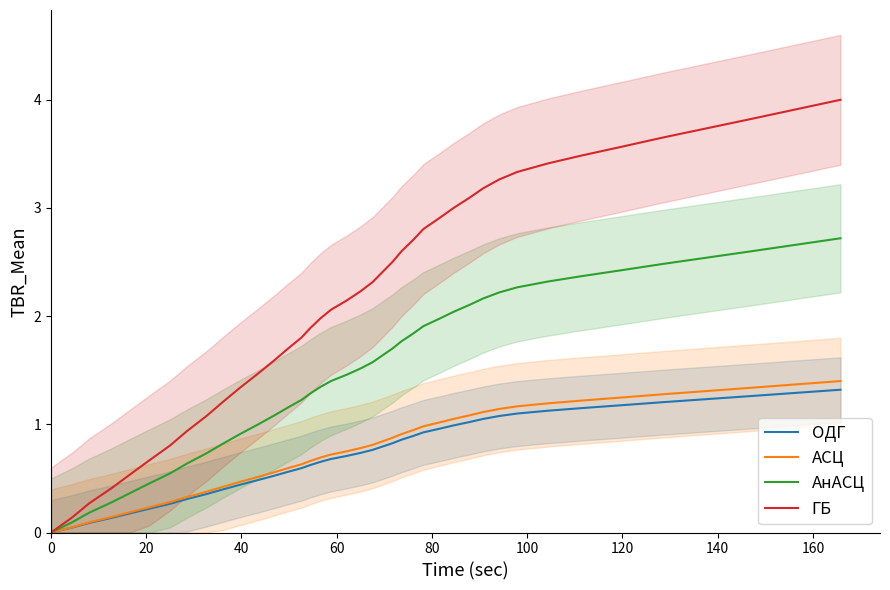

How many data points in АСЦ are above 0?

39